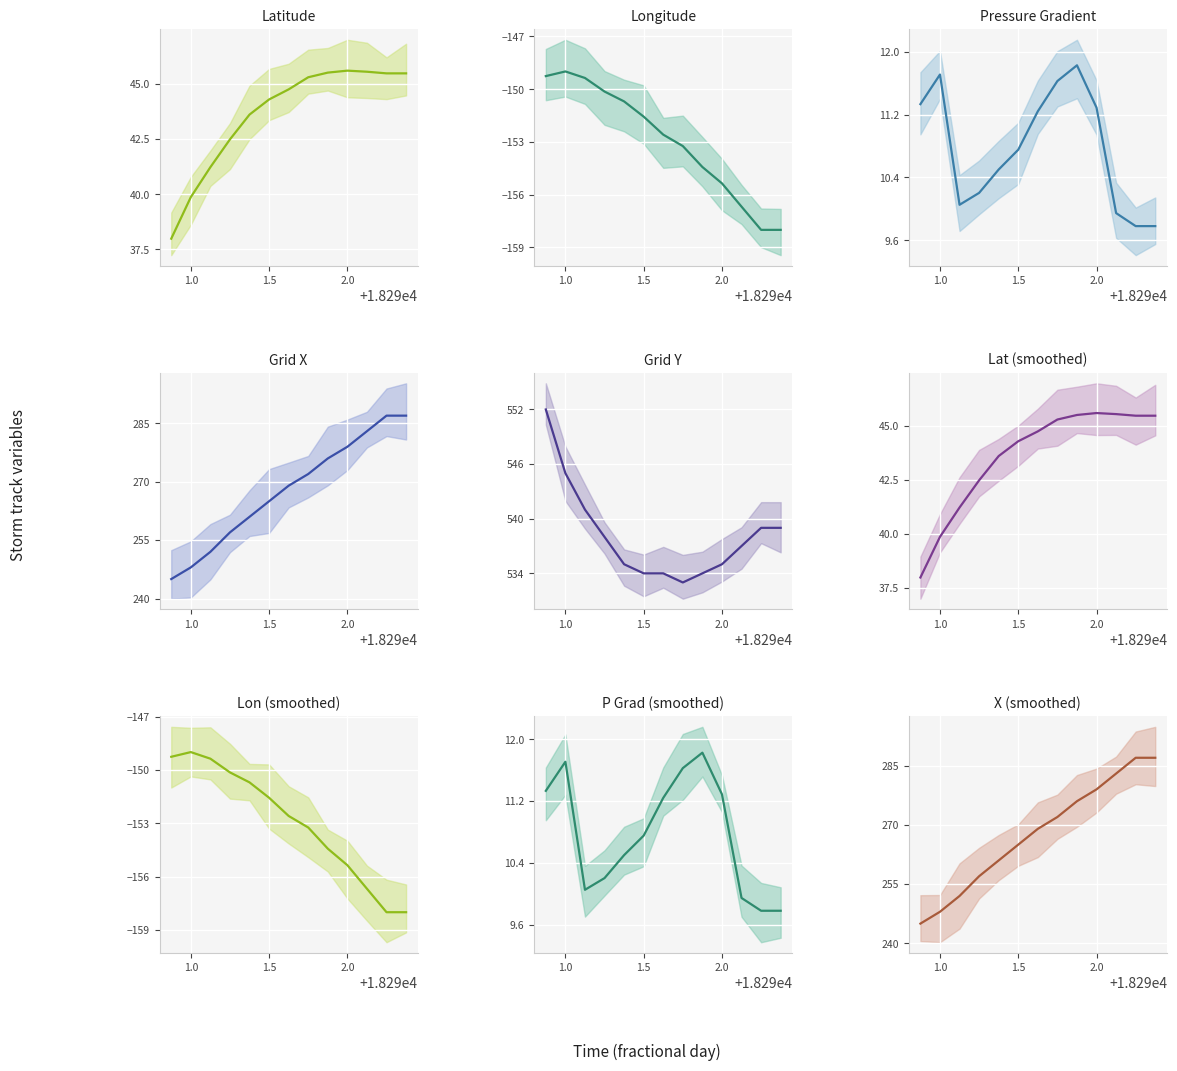

True or false: lon and p_grad intersect in this chart.

False